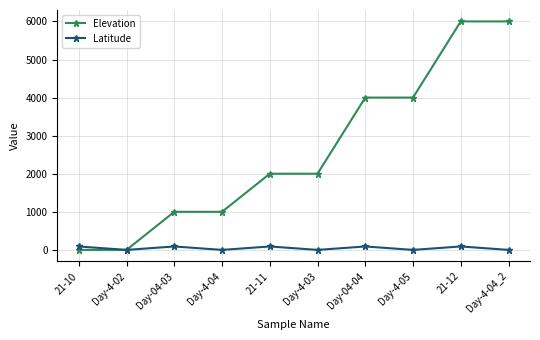

True or false: Elevation has a value of -3368 at 21-10.

False